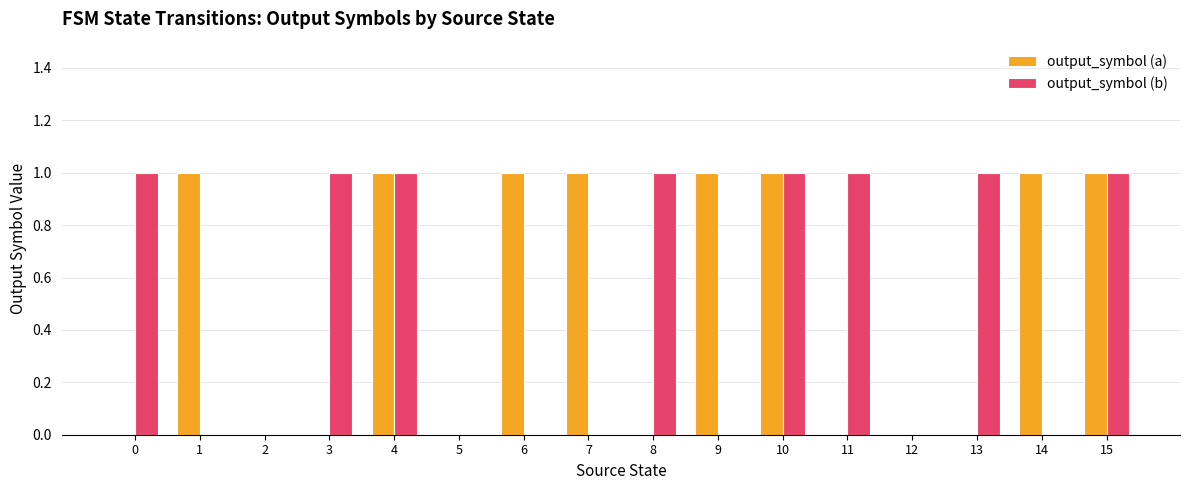

Reading left to right, what are all the values shown in this chart?

output_symbol (a): 0	1	0	0	1	0	1	1	0	1	1	0	0	0	1	1
output_symbol (b): 1	0	0	1	1	0	0	0	1	0	1	1	0	1	0	1